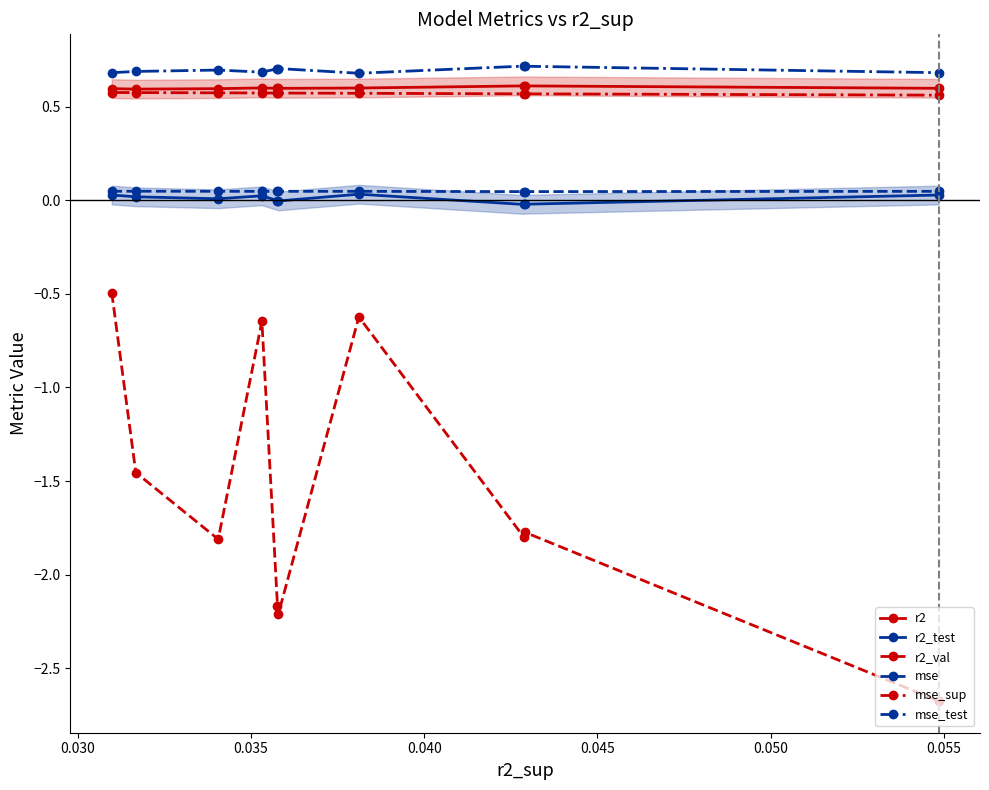

Count the number of categories in the chart.

10